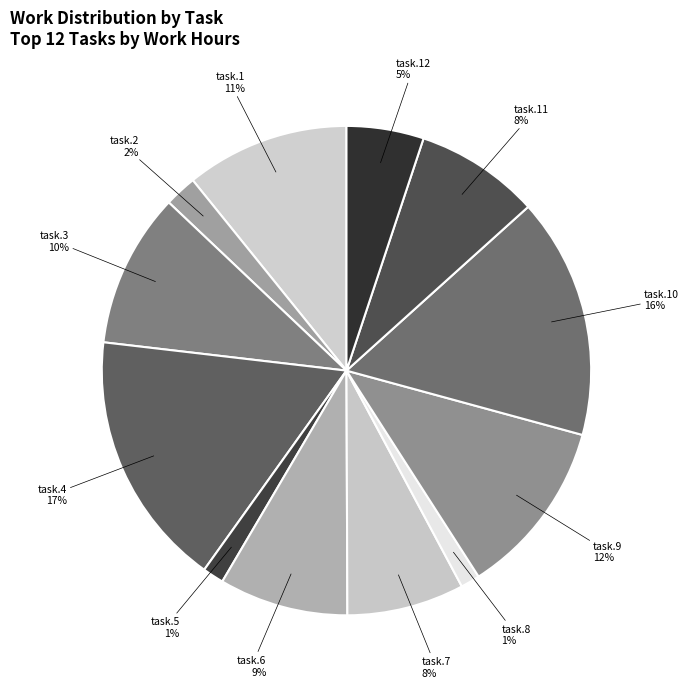

How many segments does this pie chart have?

12